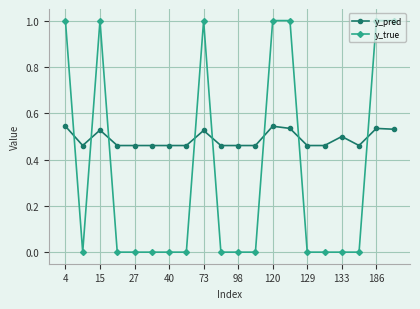

What are all the series names shown in the legend?

y_pred, y_true